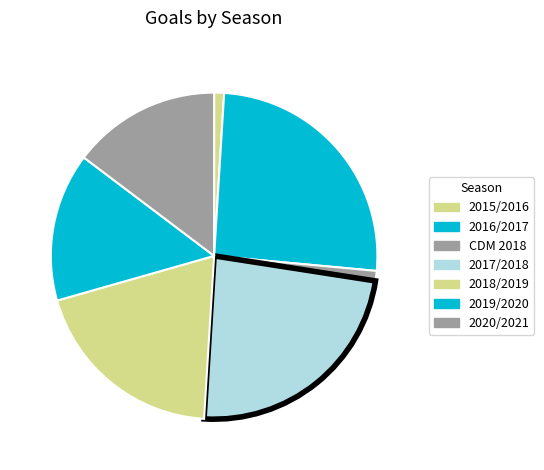

Rank the categories by value from lowest to highest.

2015/2016, CDM 2018, 2019/2020, 2020/2021, 2018/2019, 2017/2018, 2016/2017